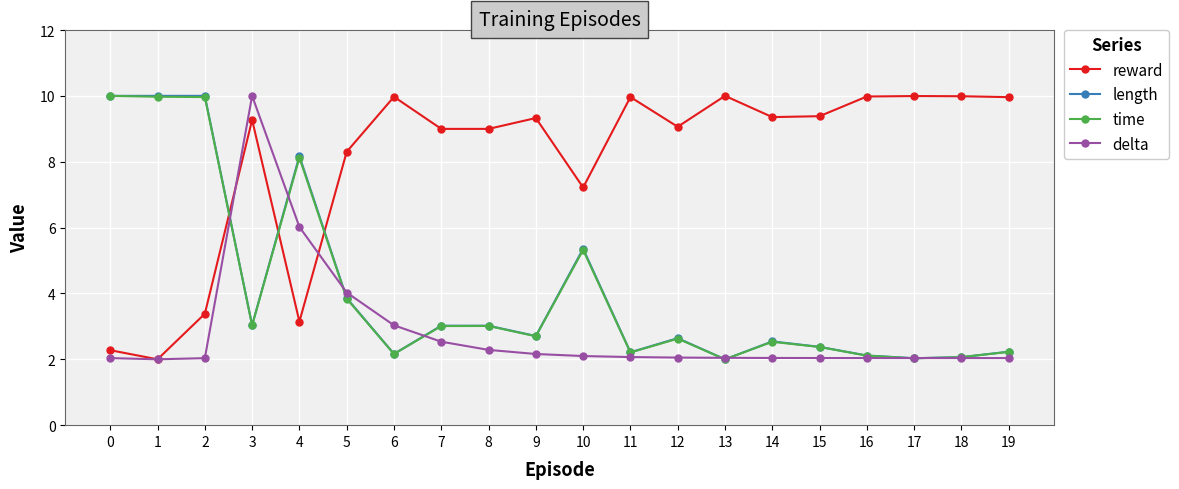

What are all the series names shown in the legend?

reward, length, time, delta